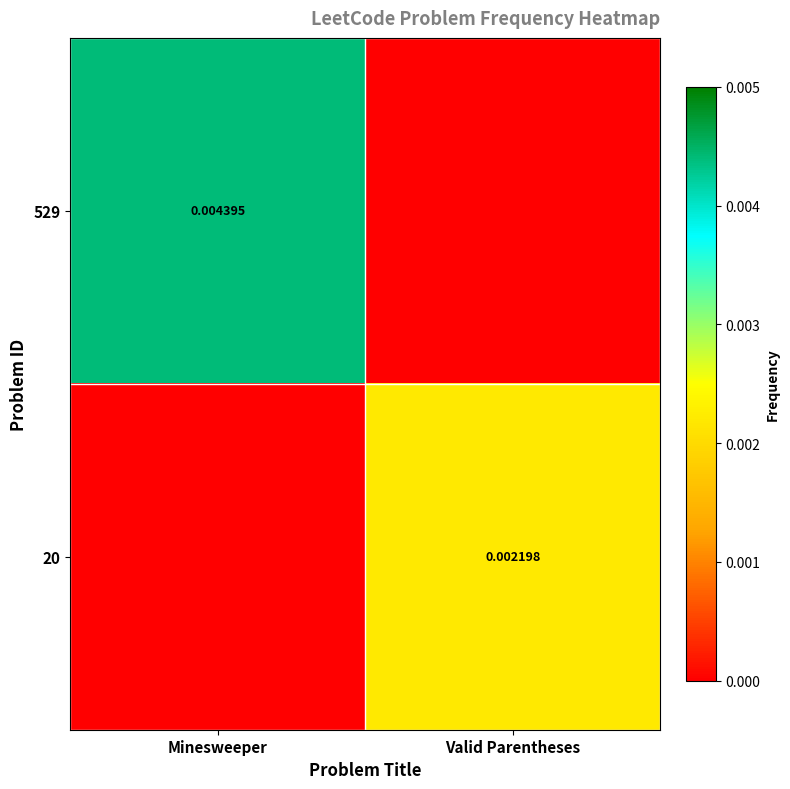

List the labels in order of 20 value, largest first.

Valid Parentheses, Minesweeper